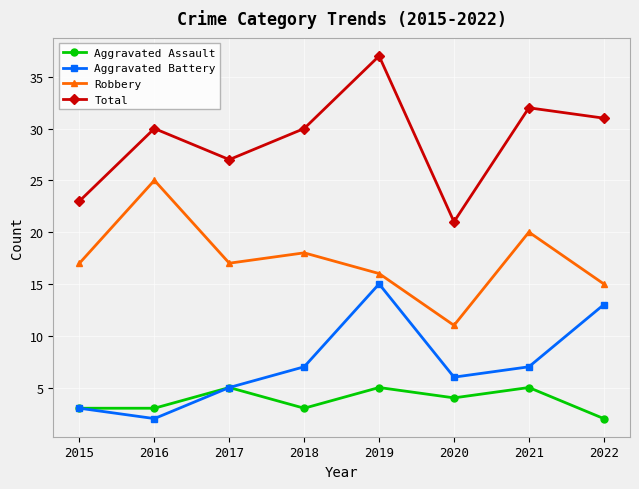

Reading left to right, transcribe all the data shown in this chart.

Aggravated Assault: 2015=3	2016=3	2017=5	2018=3	2019=5	2020=4	2021=5	2022=2
Aggravated Battery: 2015=3	2016=2	2017=5	2018=7	2019=15	2020=6	2021=7	2022=13
Robbery: 2015=17	2016=25	2017=17	2018=18	2019=16	2020=11	2021=20	2022=15
Total: 2015=23	2016=30	2017=27	2018=30	2019=37	2020=21	2021=32	2022=31